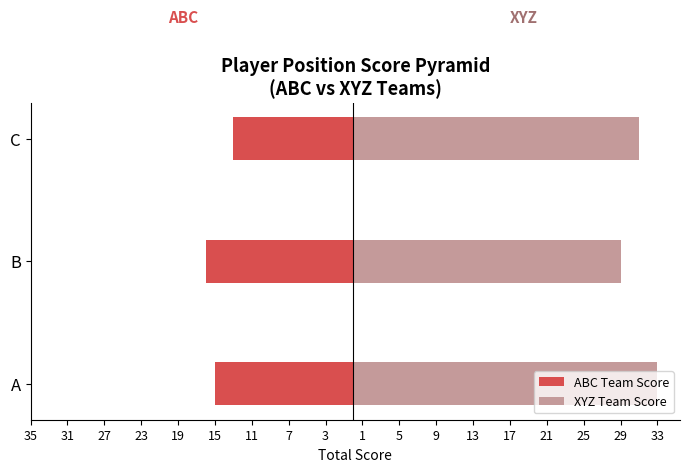

Which series has the largest total across all categories?

XYZ Team Score